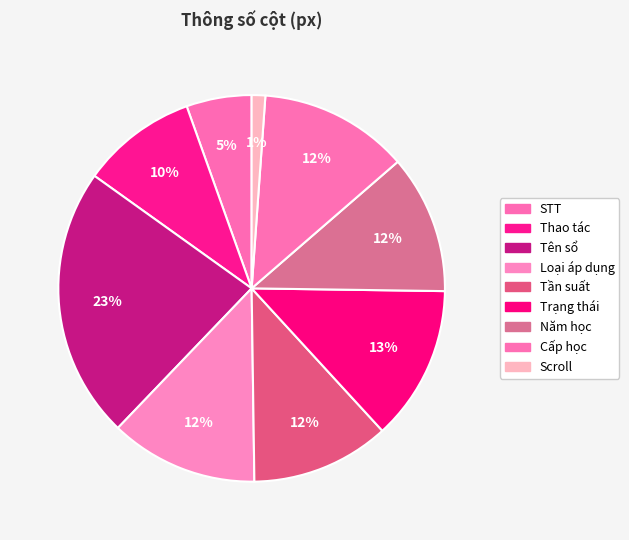

Rank the categories by value from highest to lowest.

Tên sổ, Trạng thái, Cấp học, Loại áp dụng, Tần suất, Năm học, Thao tác, STT, Scroll